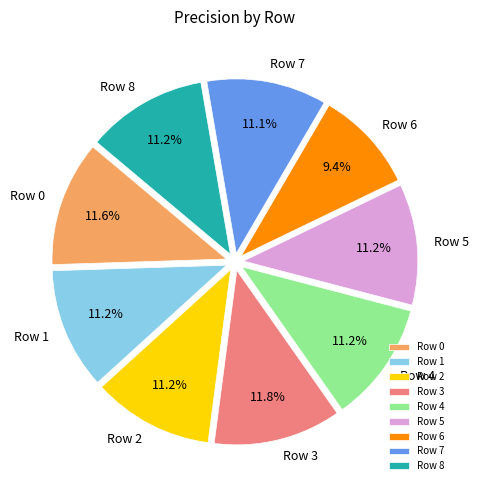

Is it true that Row 4 is 25% of the pie?

False